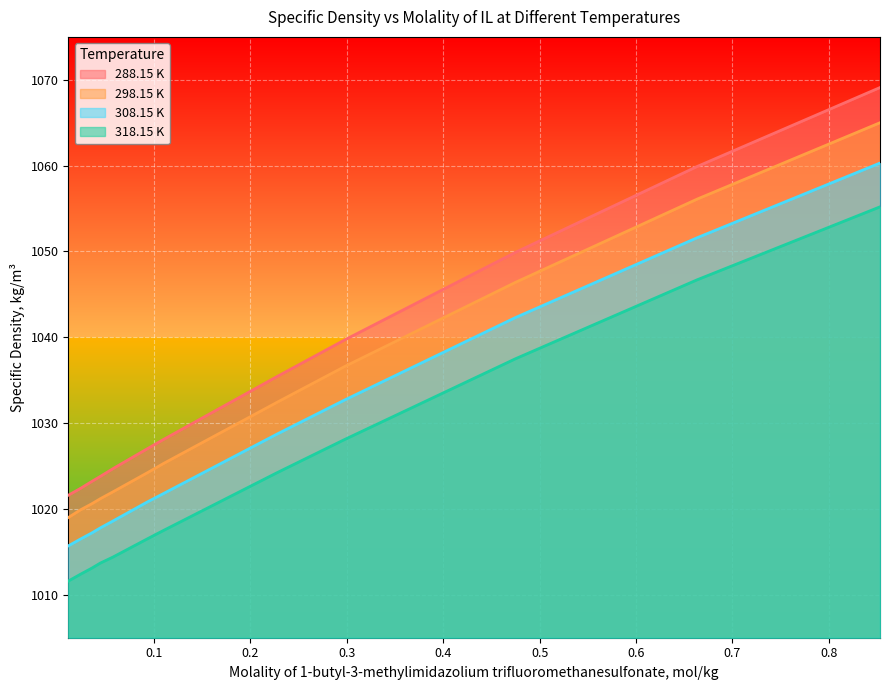

What is the maximum value shown in the chart?

1069.1